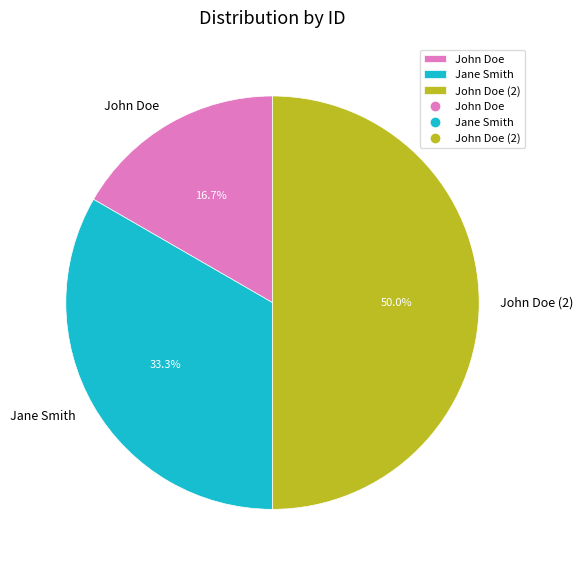

To the nearest percent, what is the combined percentage of John Doe (2) and John Doe?

67%